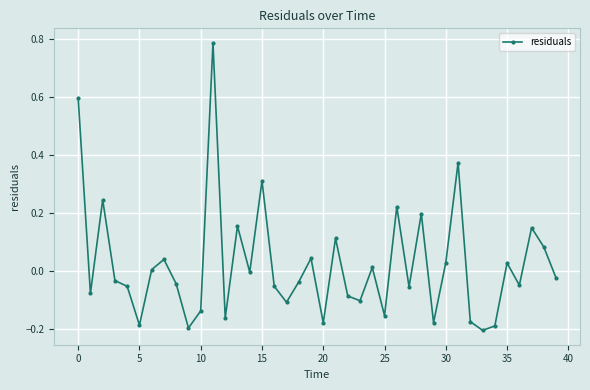

What is the difference between the maximum and minimum values?

1.0